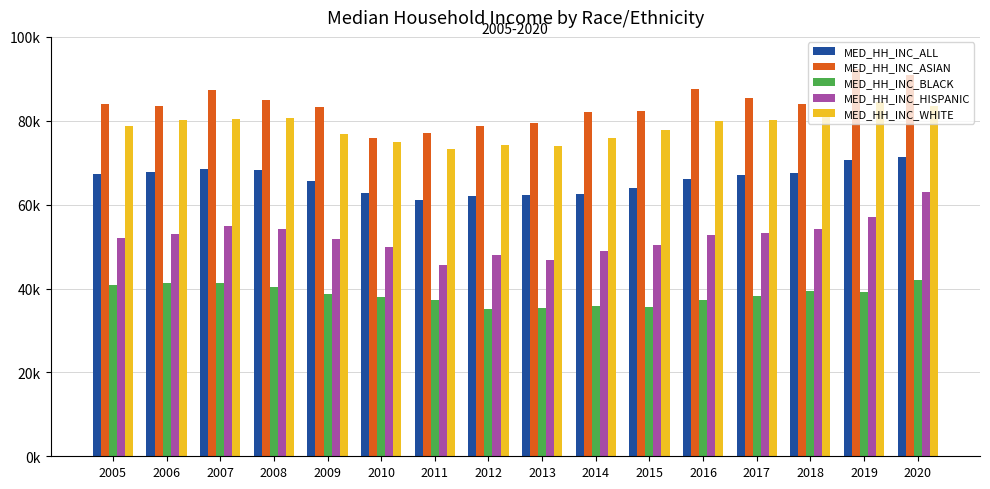

What are all the series names shown in the legend?

MED_HH_INC_ALL, MED_HH_INC_ASIAN, MED_HH_INC_BLACK, MED_HH_INC_HISPANIC, MED_HH_INC_WHITE